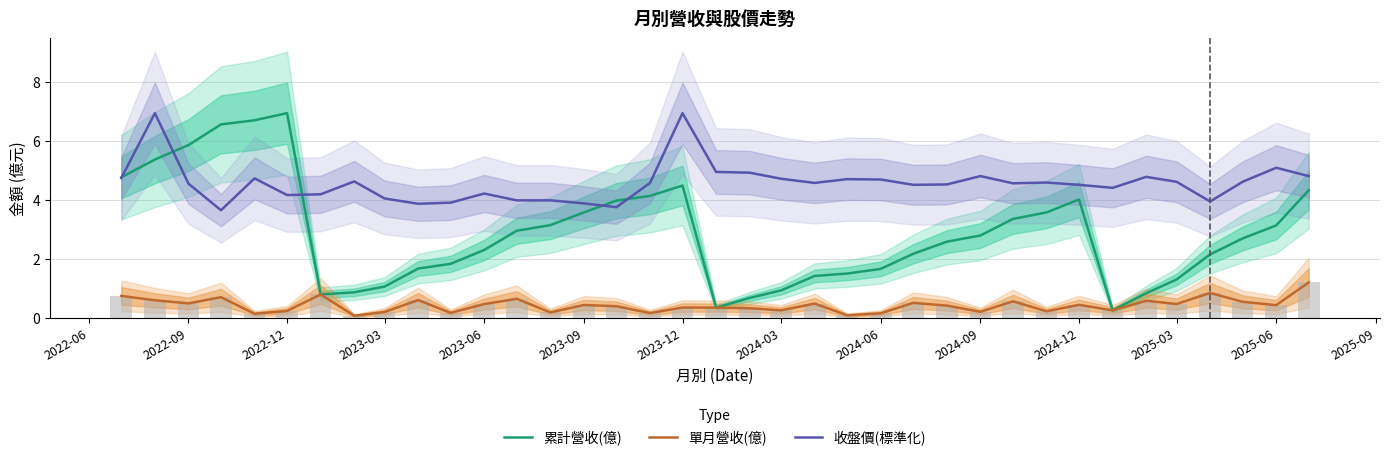

Which series has the largest total across all categories?

收盤價(標準化)